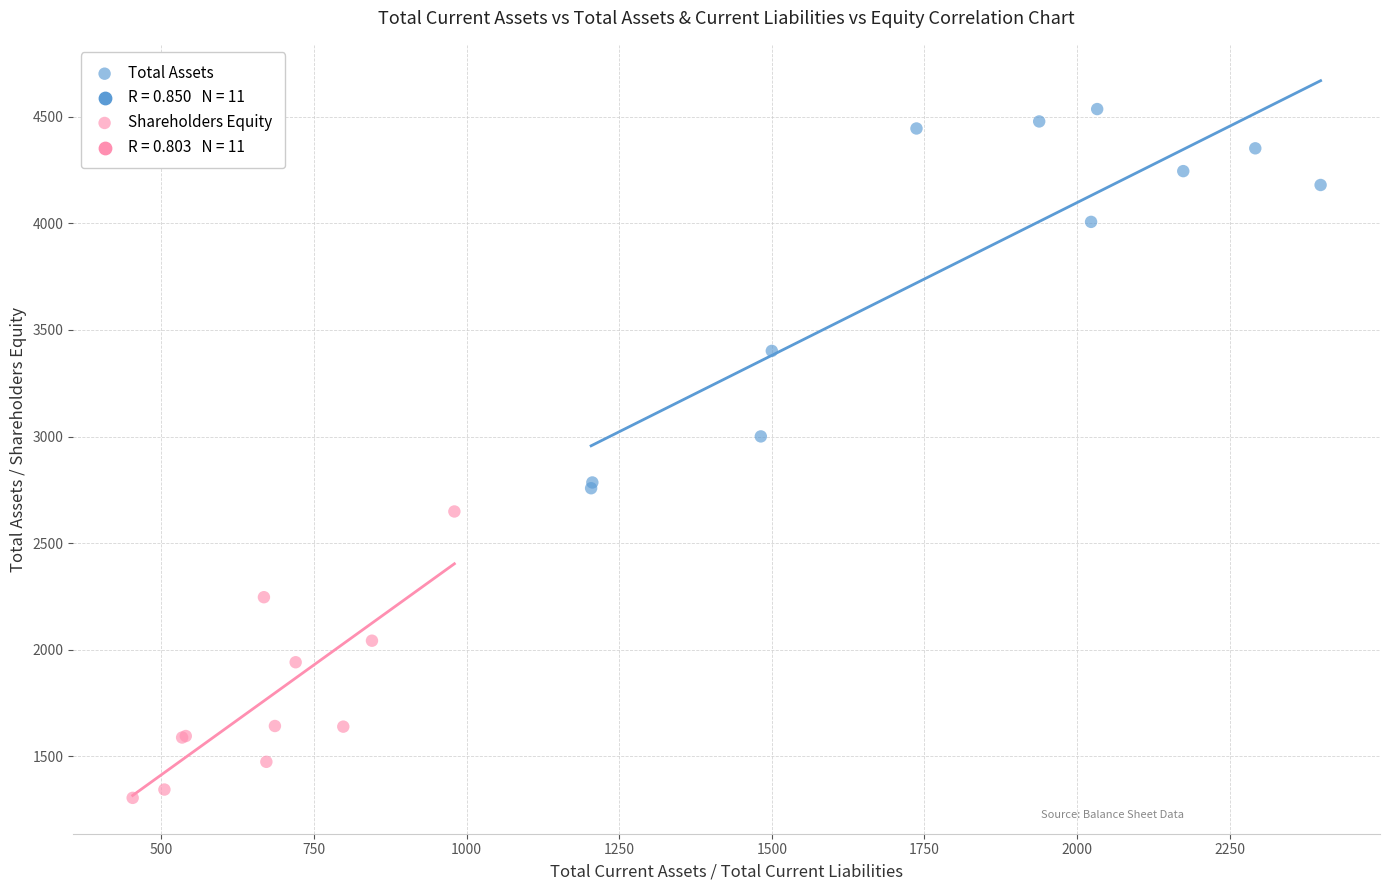

Which series has the widest spread of Y values?

Total Assets